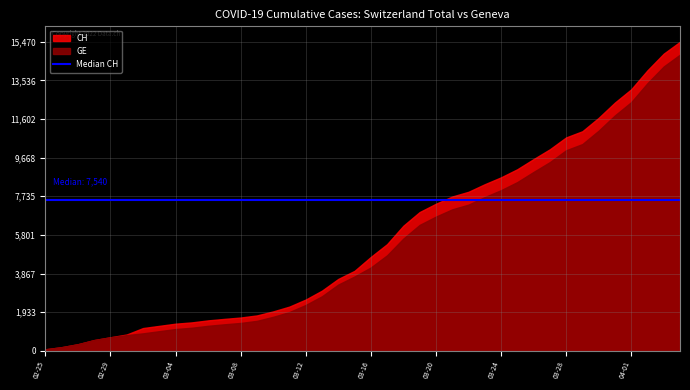

At how many categories does at least one series exceed 10971?

7